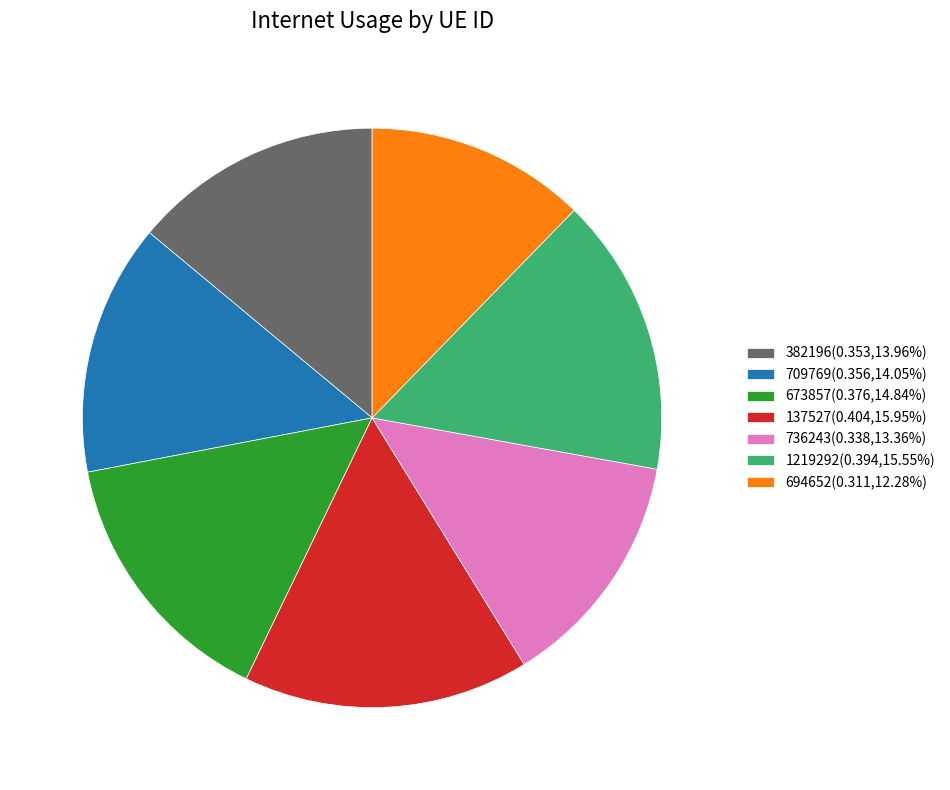

Do 137527(0.404,15.95%) and 1219292(0.394,15.55%) together represent more than half of the pie?

No